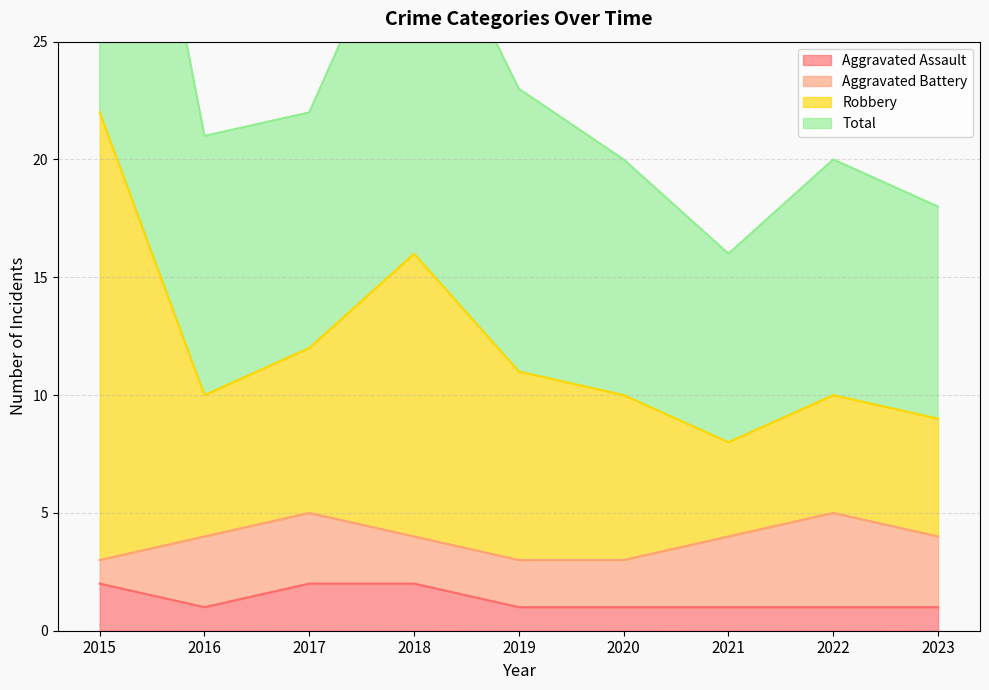

The value of Aggravated Assault at 2021 is 1. True or false?

True